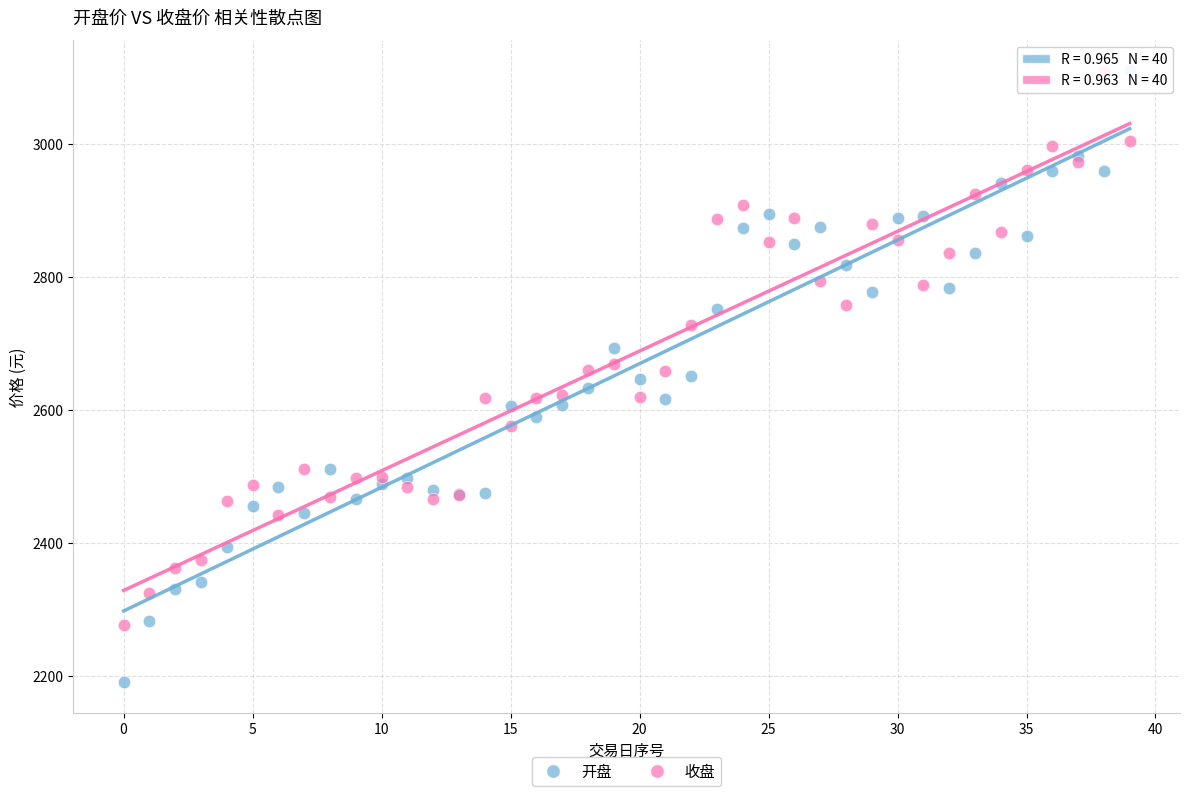

Which series has the widest spread of Y values?

开盘